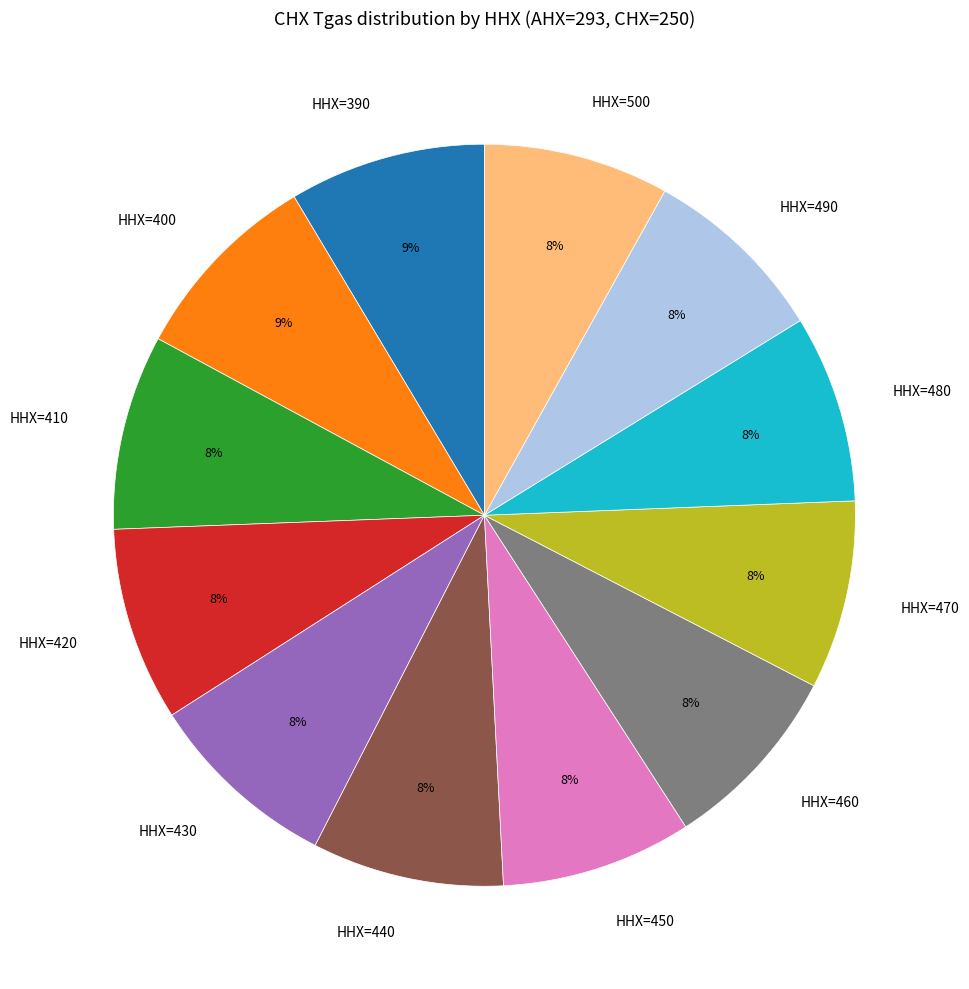

How many slices are in this pie chart?

12